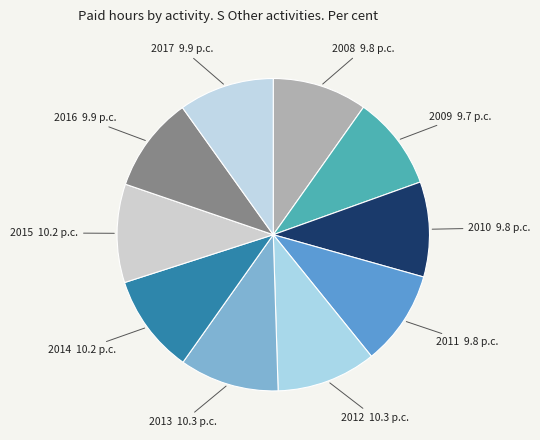

Combined, do 2011 and 2009 account for over 50%?

No